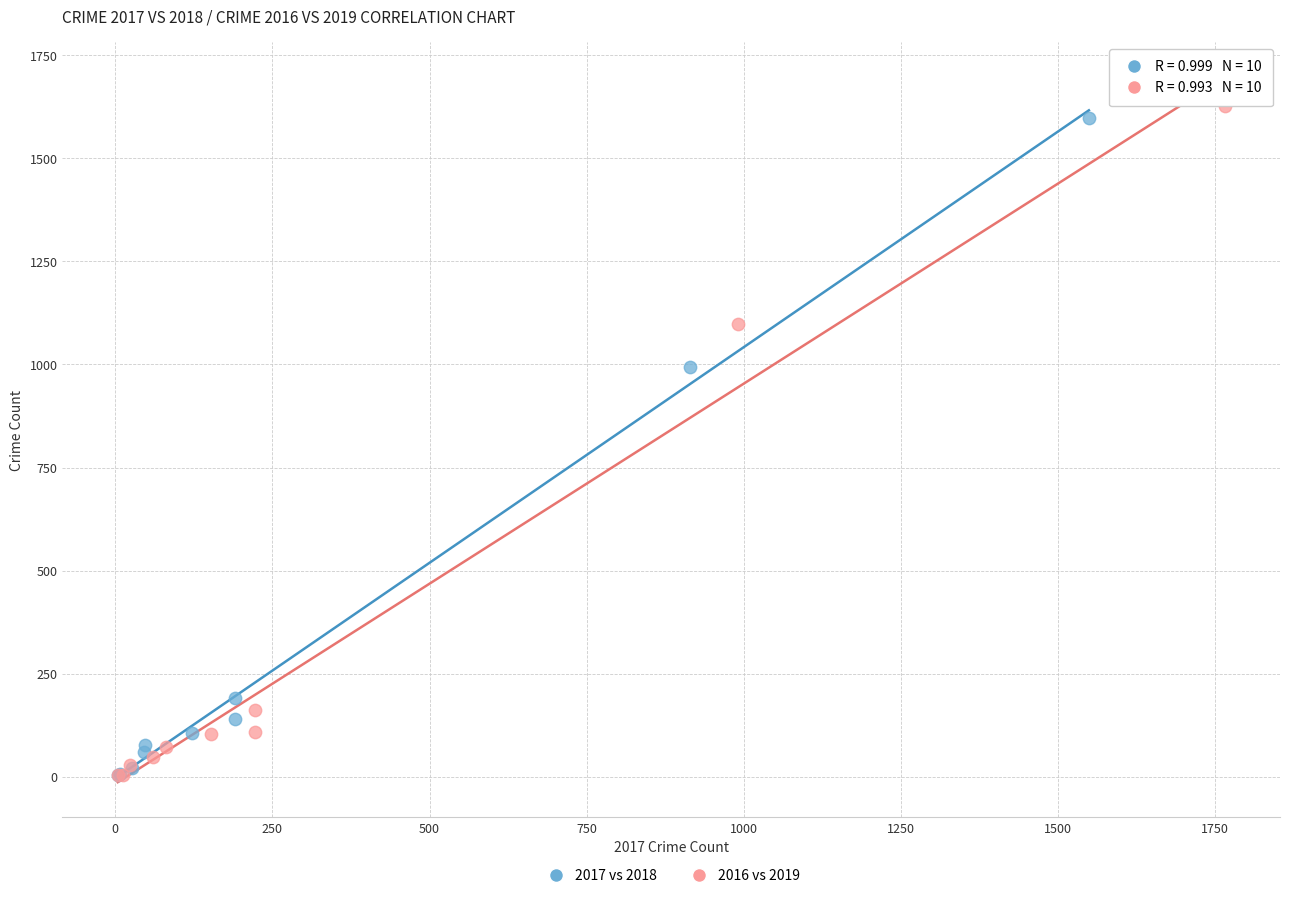

Which series has the widest spread of Y values?

2016 vs 2019